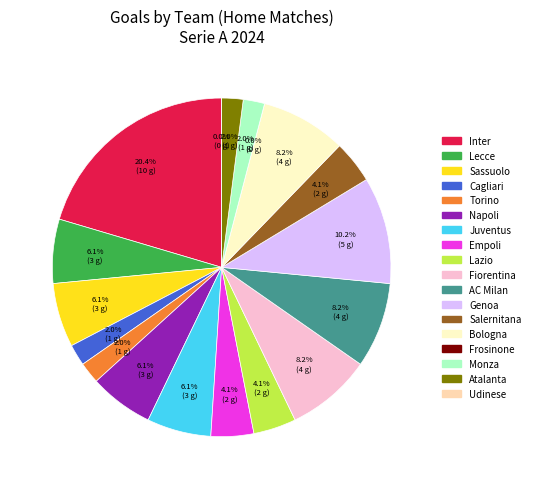

The Bologna slice represents 1% of the pie. True or false?

False